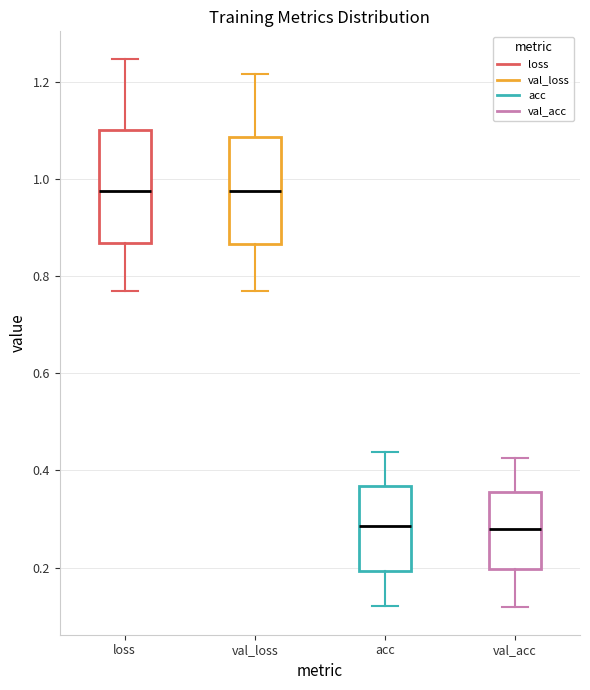

Reading left to right, transcribe this box plot: for each box, give where its median line is, the range the box spans, and where its two whiskers end, as read against the y-axis. The values are not printed on the chart, so give them approximately, as read against the axis.

loss: median 0.98, box 0.86 to 1.10, whiskers 0.78 to 1.24
val_loss: median 0.98, box 0.86 to 1.08, whiskers 0.78 to 1.22
acc: median 0.28, box 0.20 to 0.36, whiskers 0.12 to 0.44
val_acc: median 0.28, box 0.20 to 0.36, whiskers 0.12 to 0.42